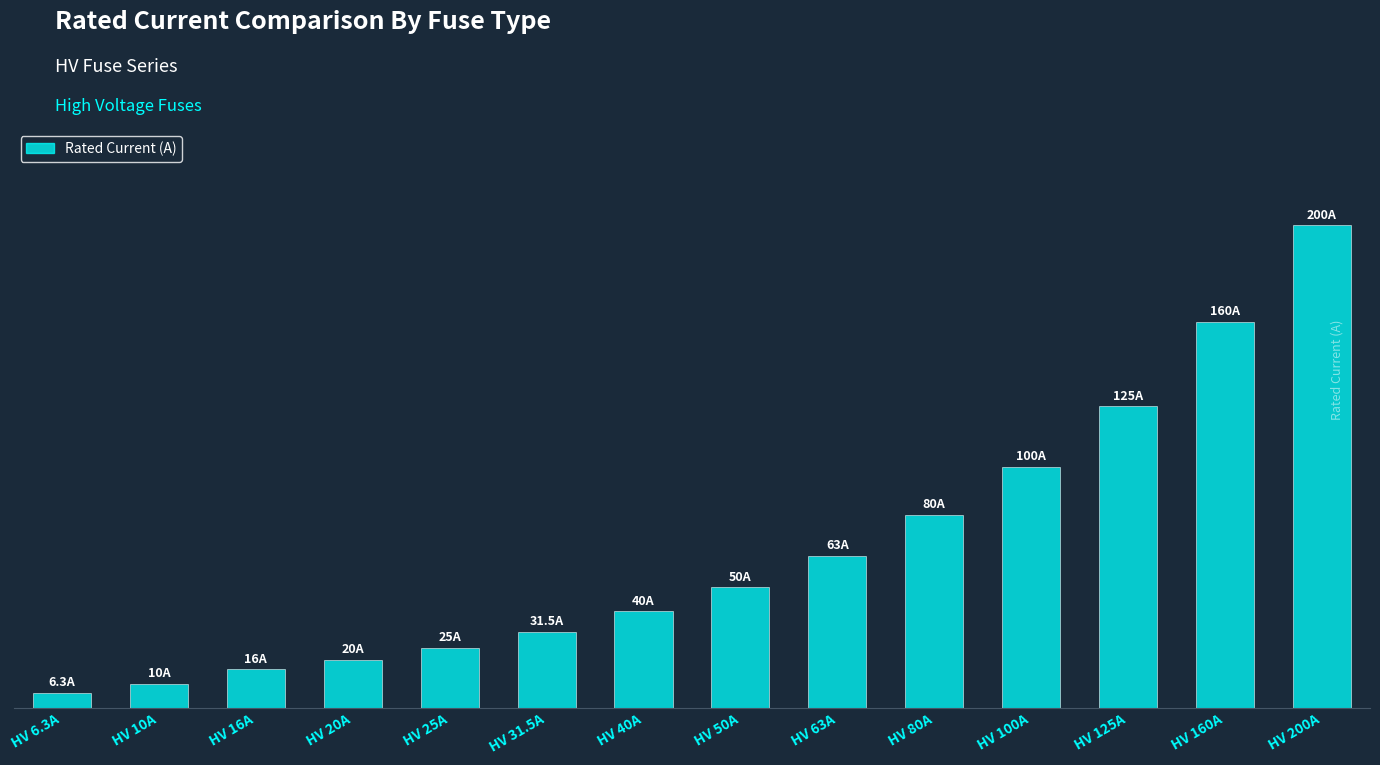

Reading left to right, extract all data points from this chart.

6.3	10.0	16.0	20.0	25.0	31.5	40.0	50.0	63.0	80.0	100.0	125.0	160.0	200.0